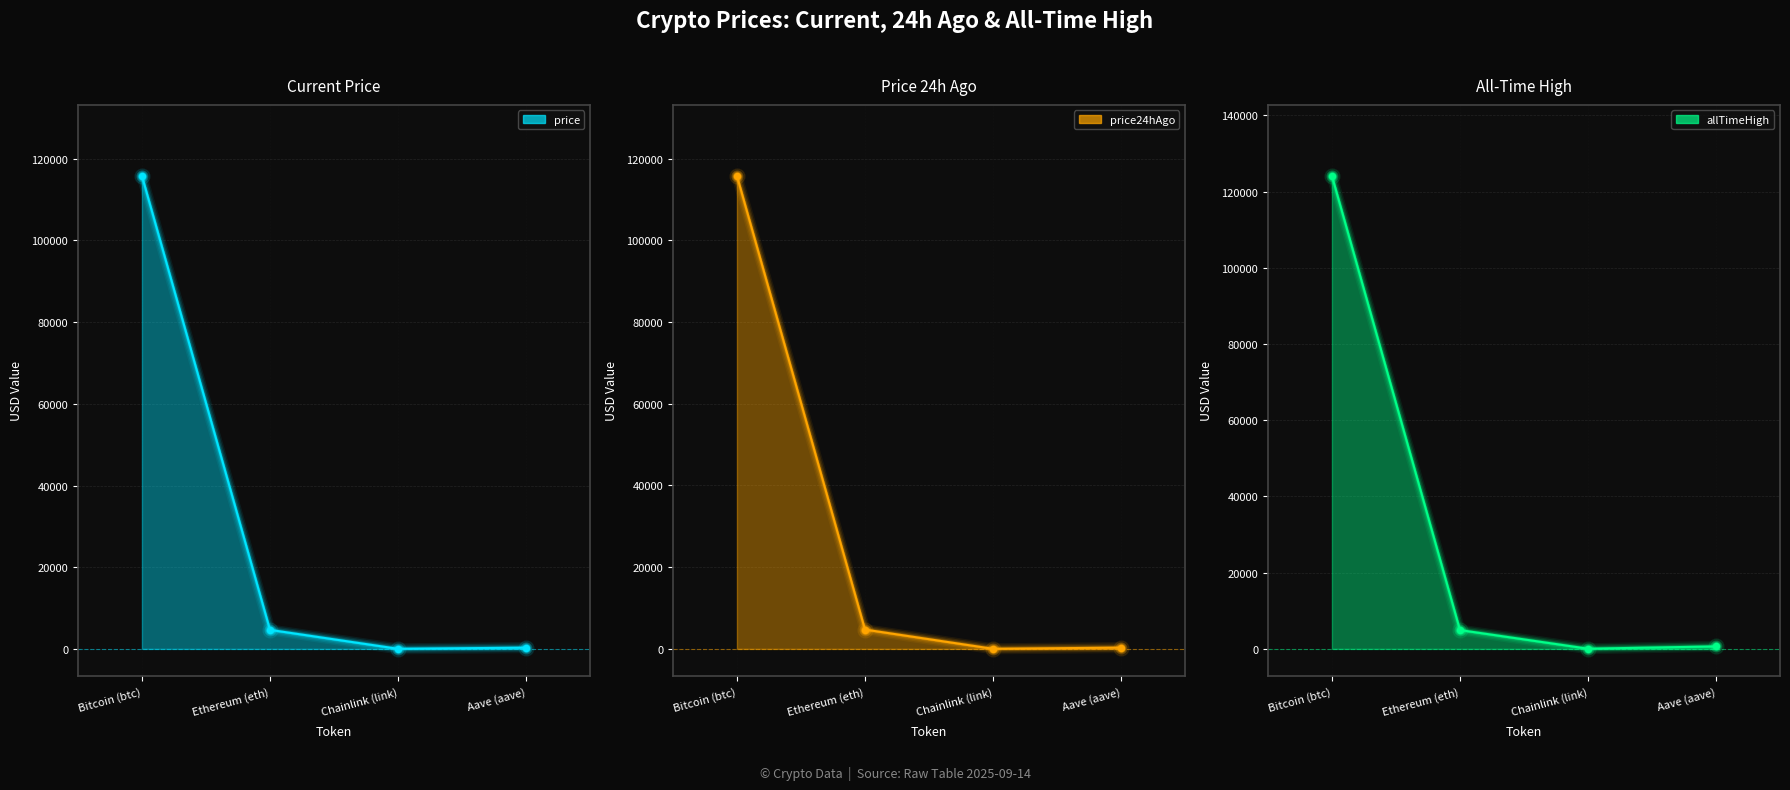

Which series has the widest spread of Y values?

allTimeHigh